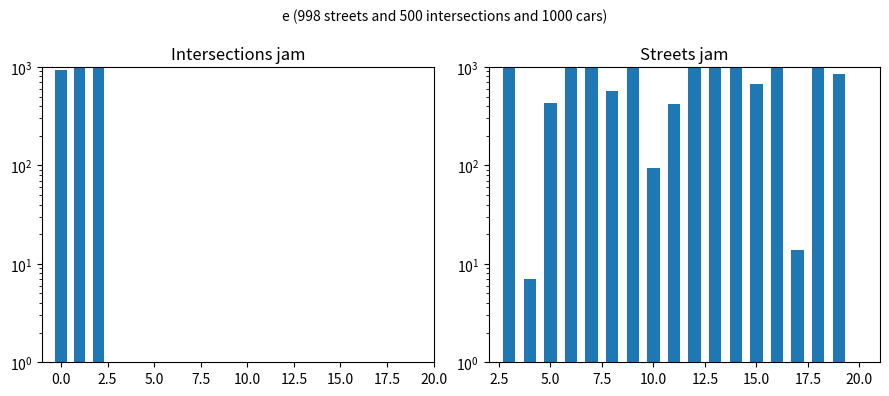

What is the sum of the values at 15.0 and 17.5?

518.5